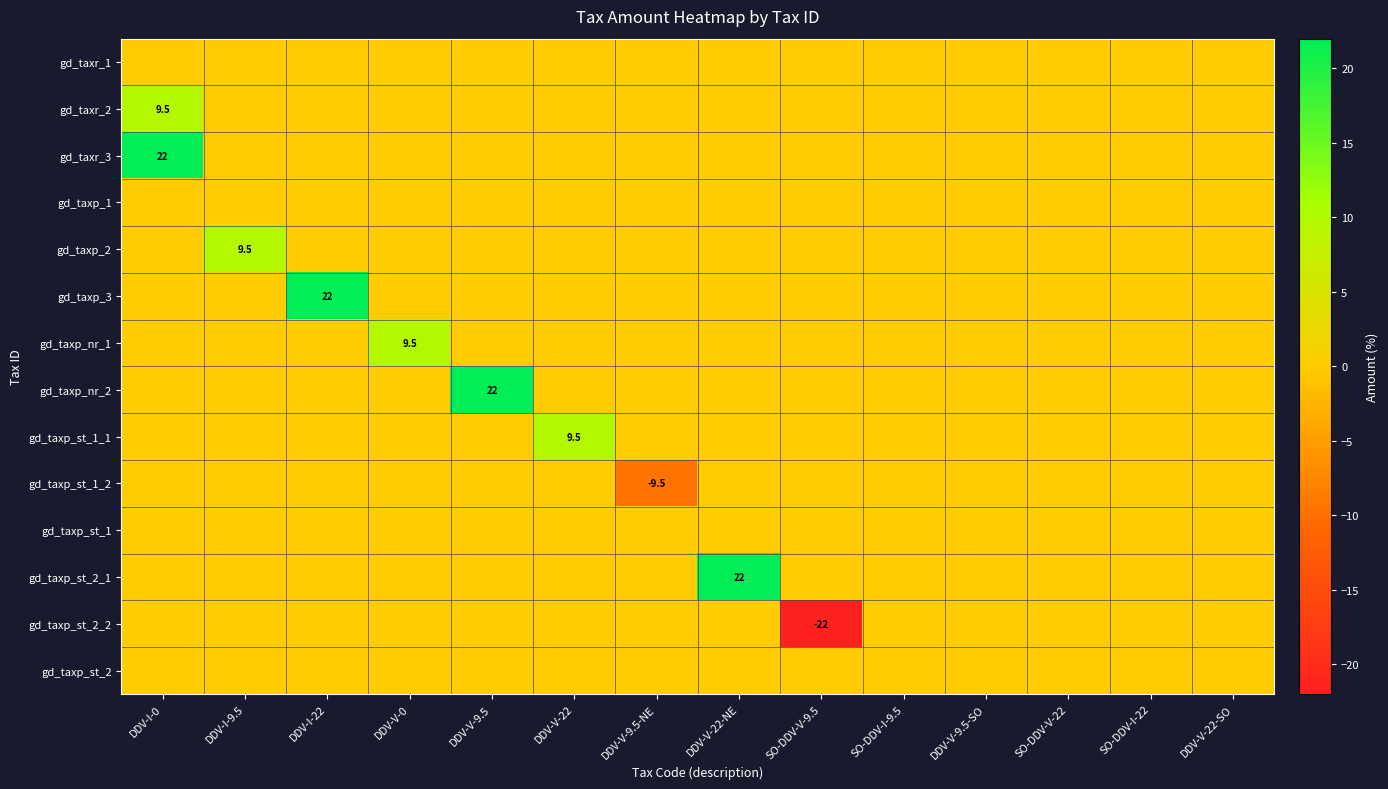

Rank the series at DDV-I-0 from highest to lowest value.

gd_taxr_3, gd_taxr_2, gd_taxr_1, gd_taxp_1, gd_taxp_2, gd_taxp_3, gd_taxp_nr_1, gd_taxp_nr_2, gd_taxp_st_1_1, gd_taxp_st_1_2, gd_taxp_st_1, gd_taxp_st_2_1, gd_taxp_st_2_2, gd_taxp_st_2